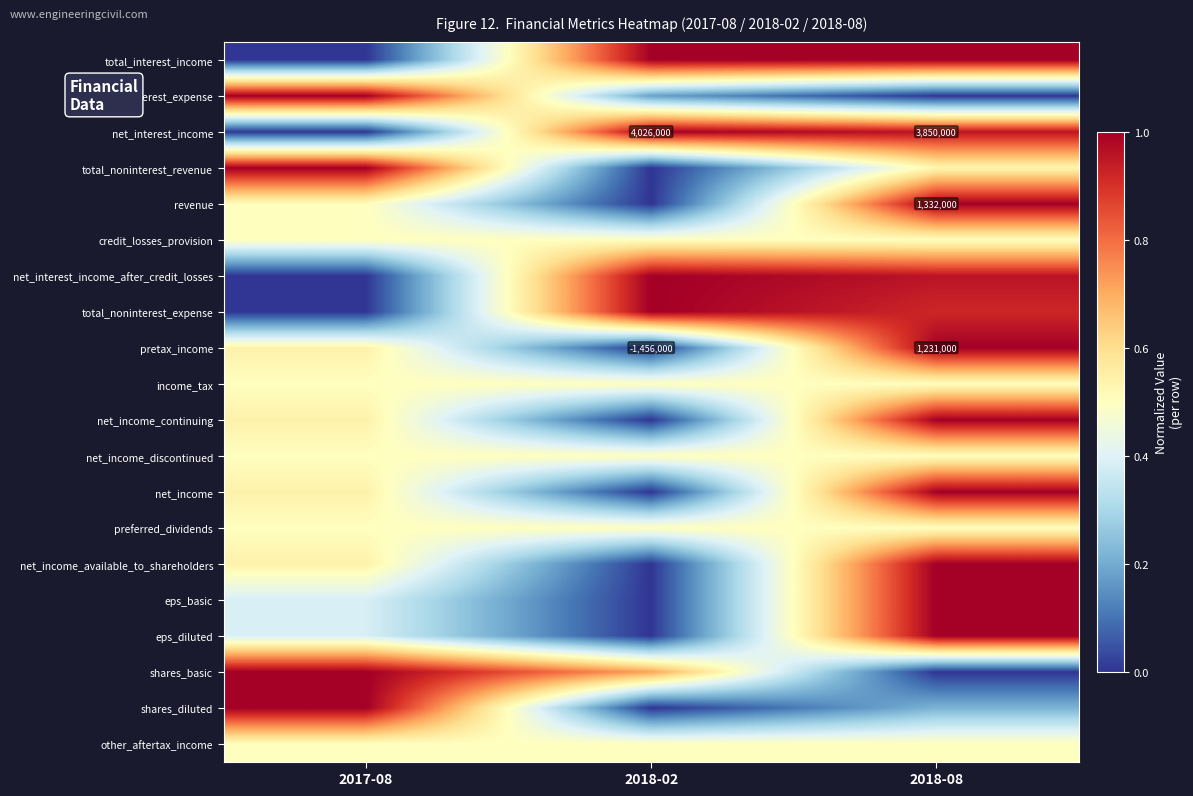

List the labels in order of eps_basic value, largest first.

2018-08, 2017-08, 2018-02